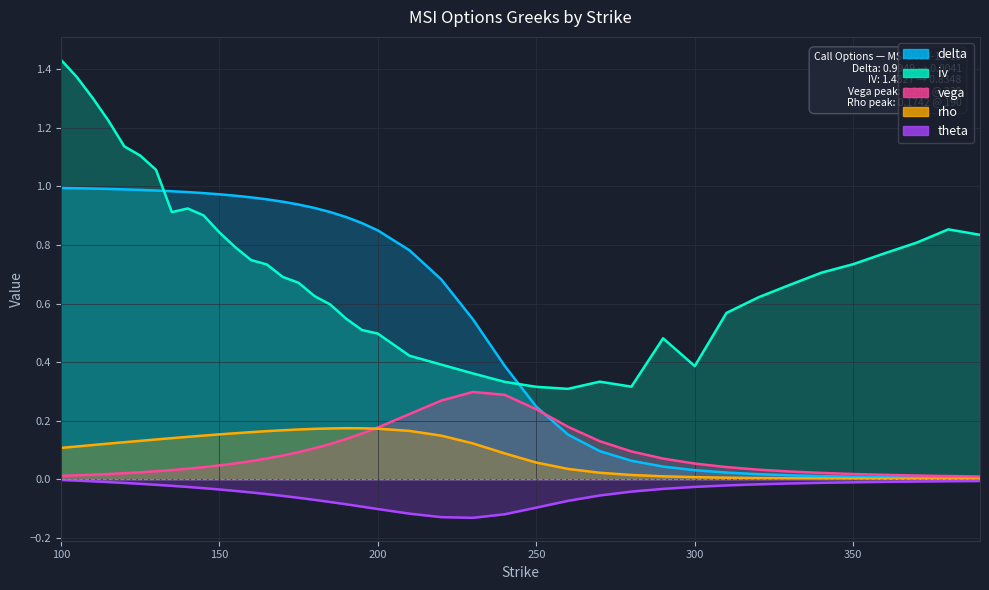

What is the maximum value for vega?

0.3